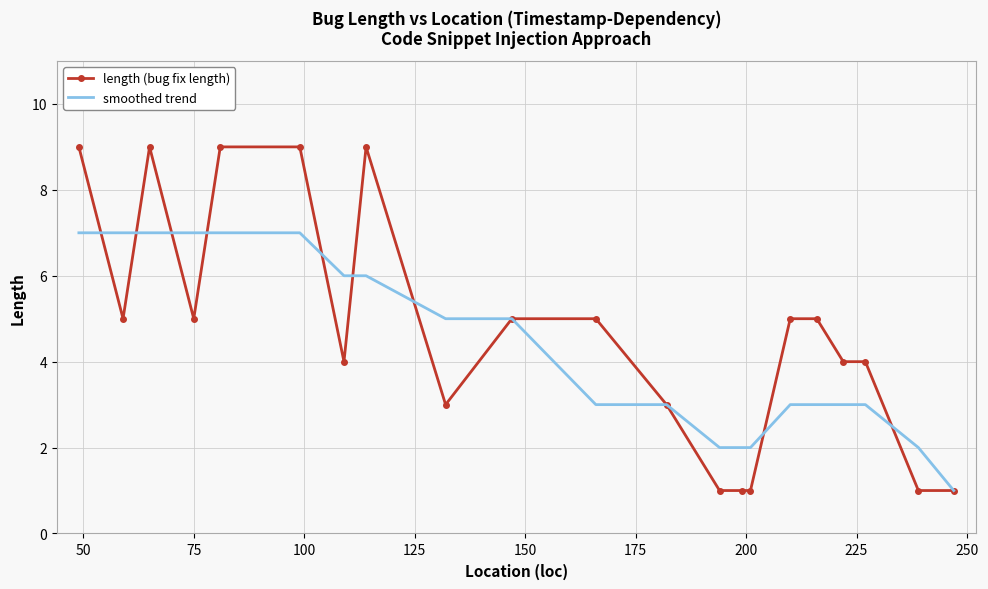

List the series in order of their peak value, lowest first.

smoothed trend, length (bug fix length)